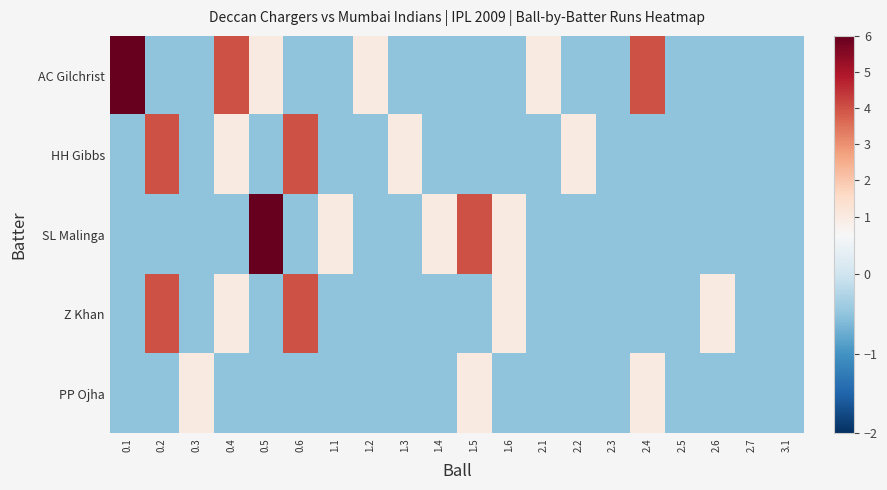

Rank the series by their maximum value, from highest to lowest.

AC Gilchrist, SL Malinga, HH Gibbs, Z Khan, PP Ojha